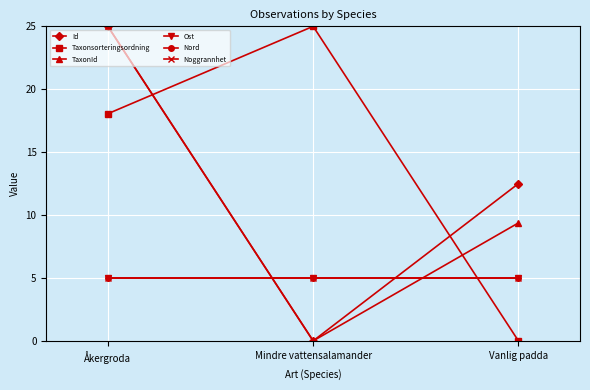

At how many categories does at least one series exceed 22?

2